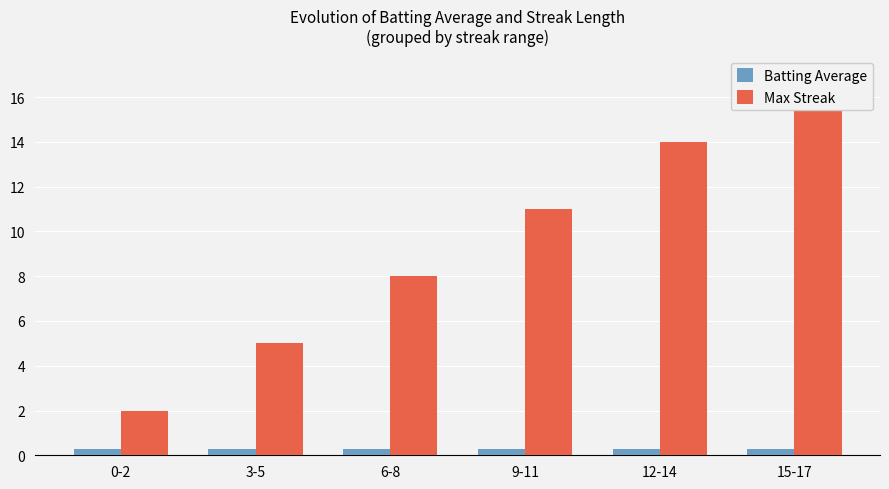

At 15-17, list the series in order from largest to smallest.

Max Streak, Batting Average